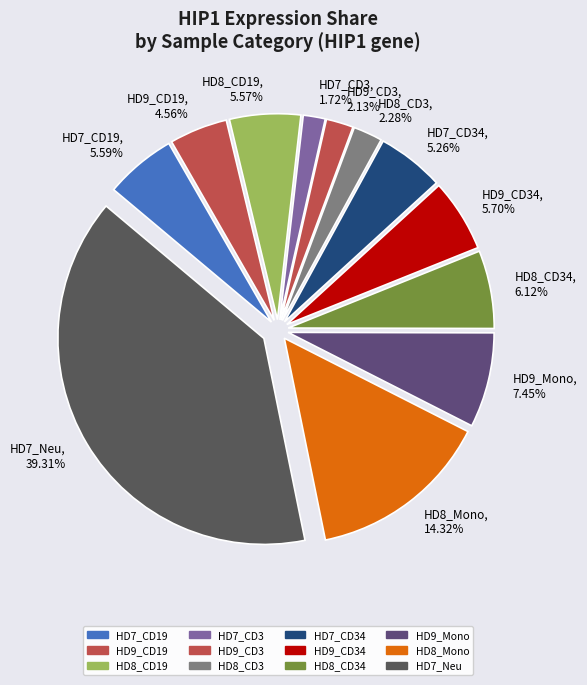

Does any single category account for the majority?

No